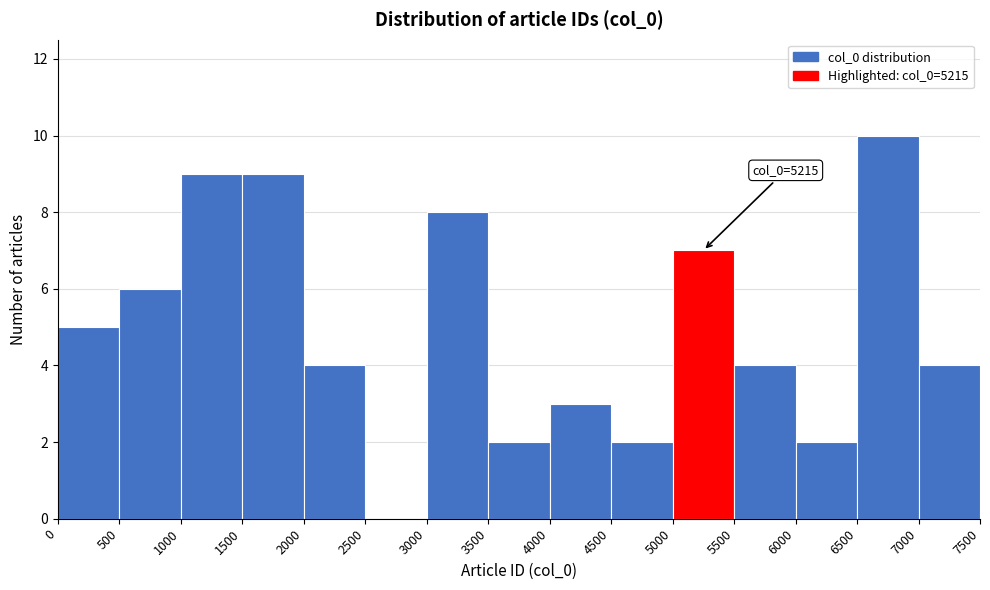

Over which range of the x-axis is the bar tallest?

6500 to 7000